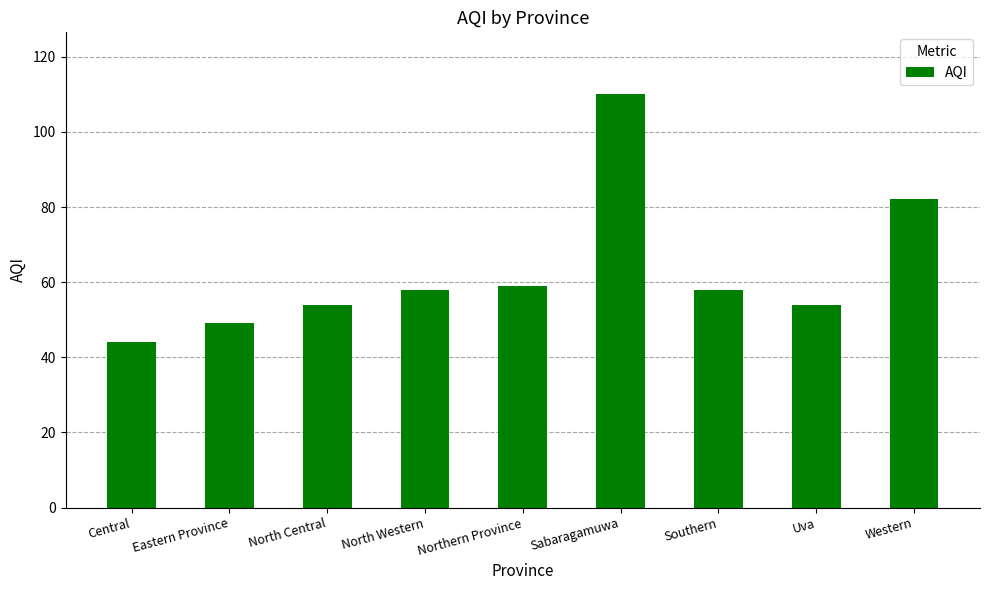

What position from the right is North Western?

6